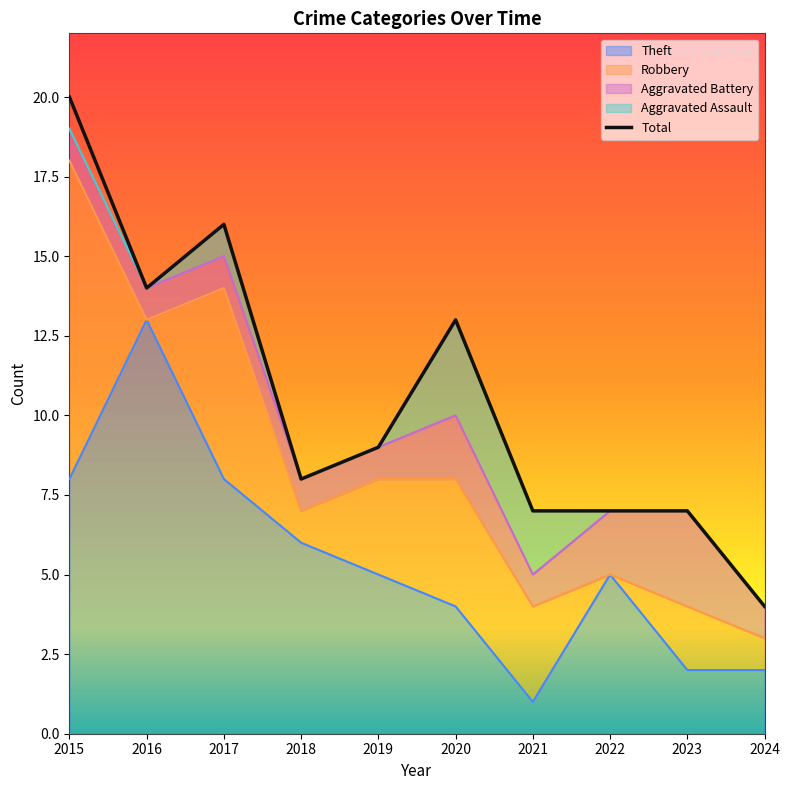

Which has a higher value, 2017 or 2023?

2017